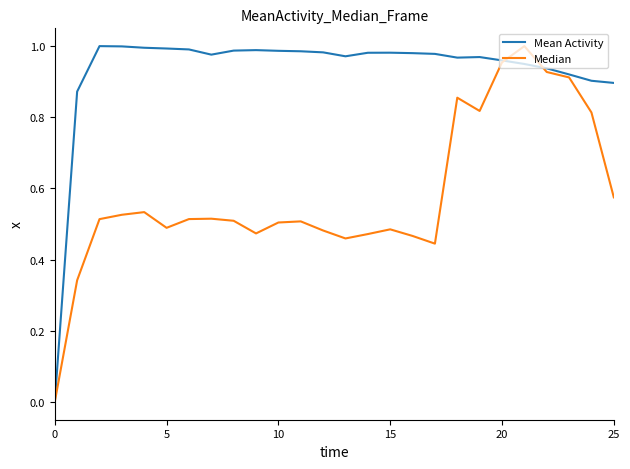

List the series in order of their overall mean, highest first.

Mean Activity, Median